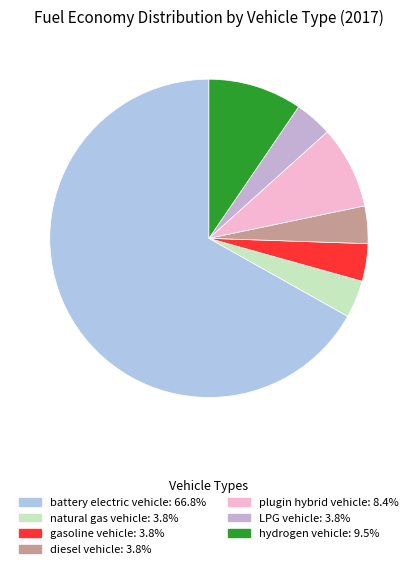

What percentage is the diesel vehicle slice, to the nearest percent?

4%